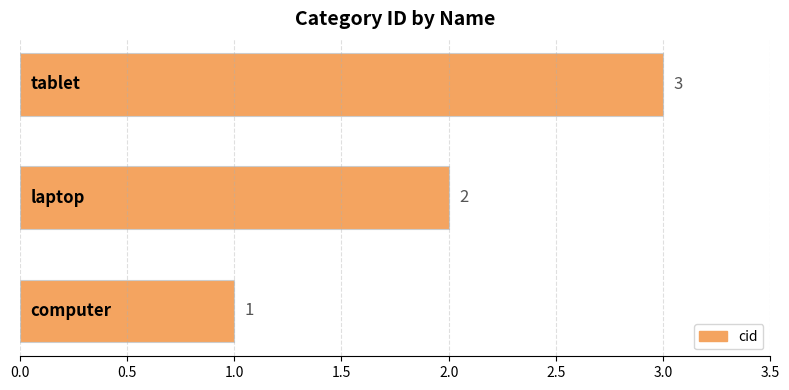

Does the chart contain any negative values?

No